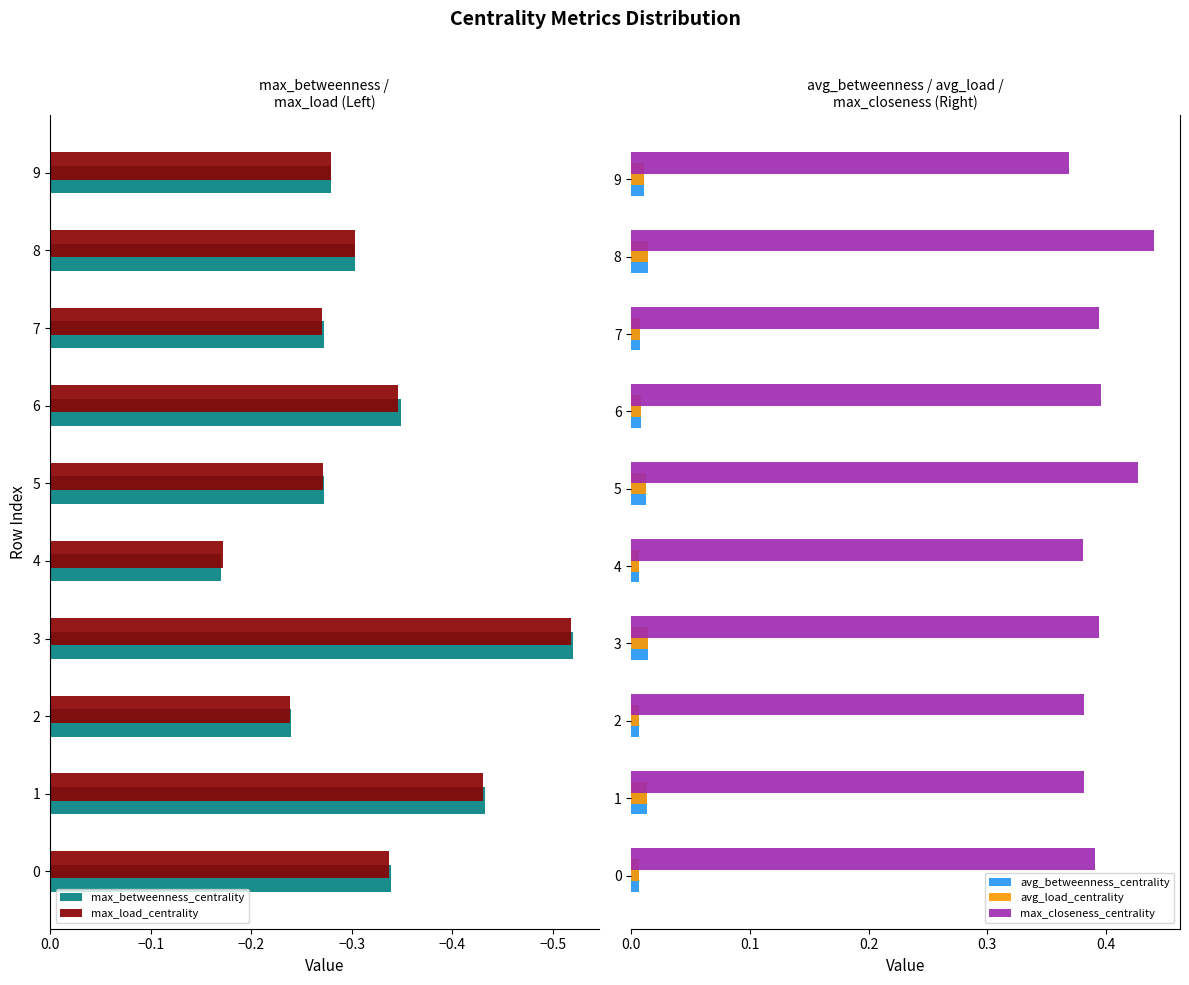

How many bars are there in each group?

5